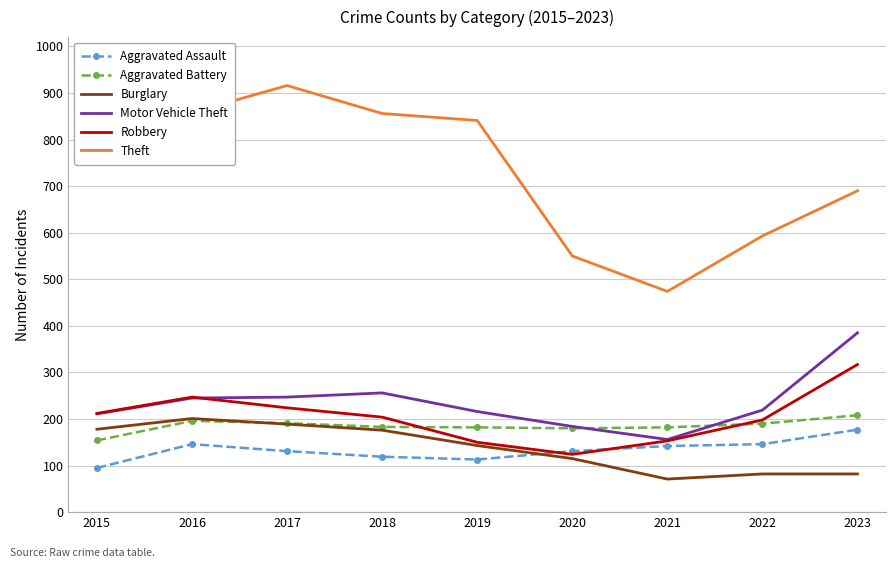

What is the difference between the second highest and minimum values in the Aggravated Assault series?

51